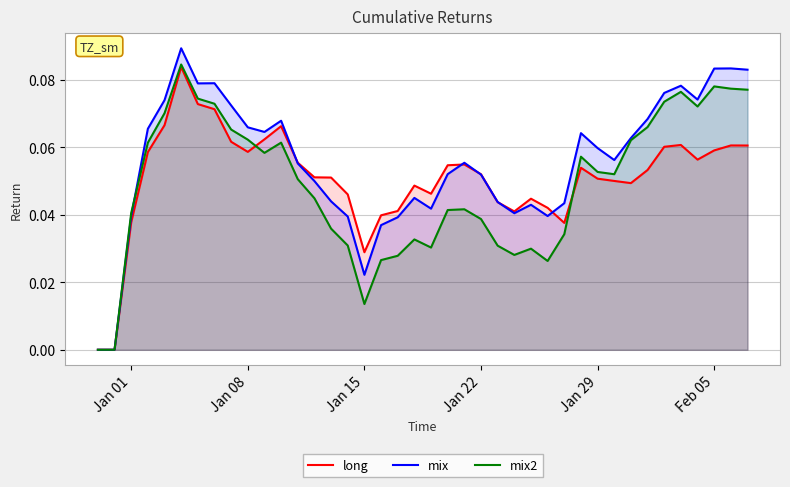

Which series has the largest total across all categories?

mix